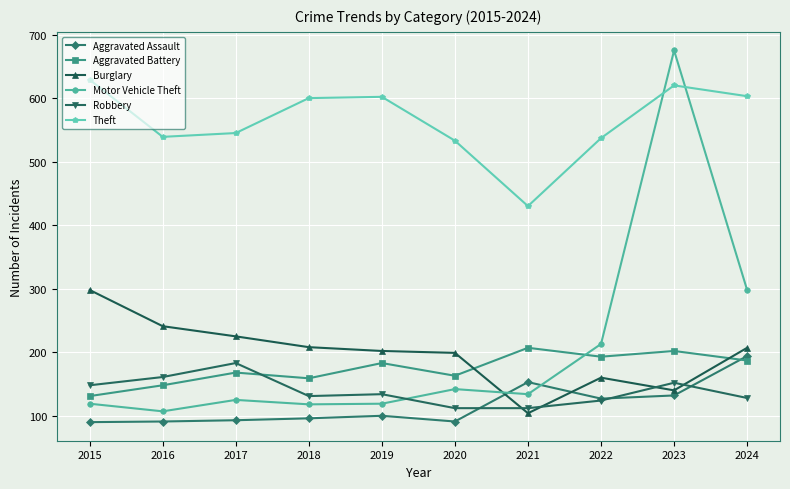

Is it true that Burglary equals 104 at 2021?

True